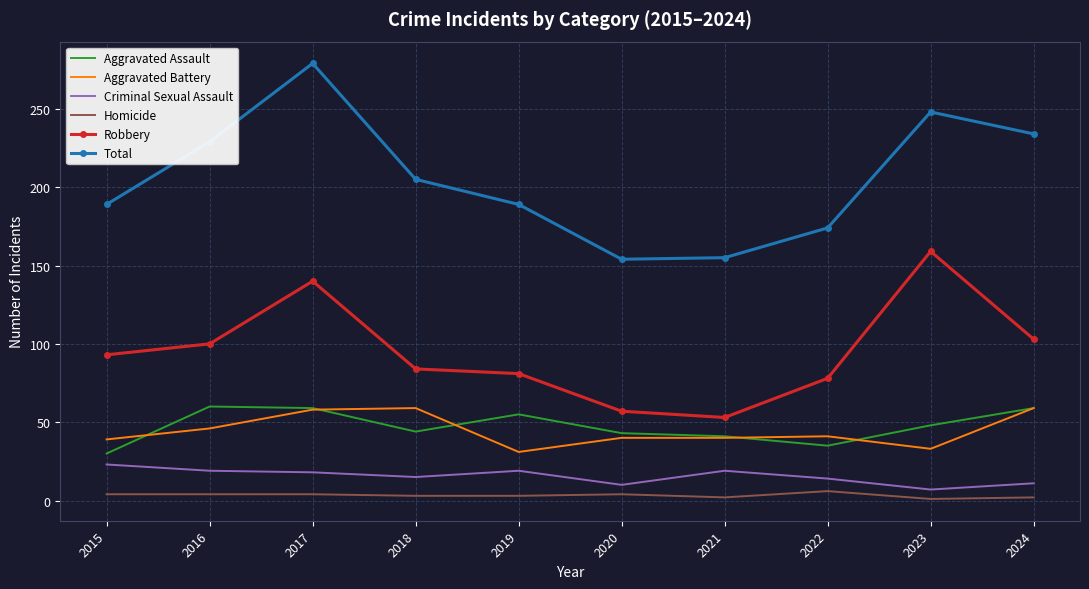

True or false: Robbery has a value of 99 at 2020.

False